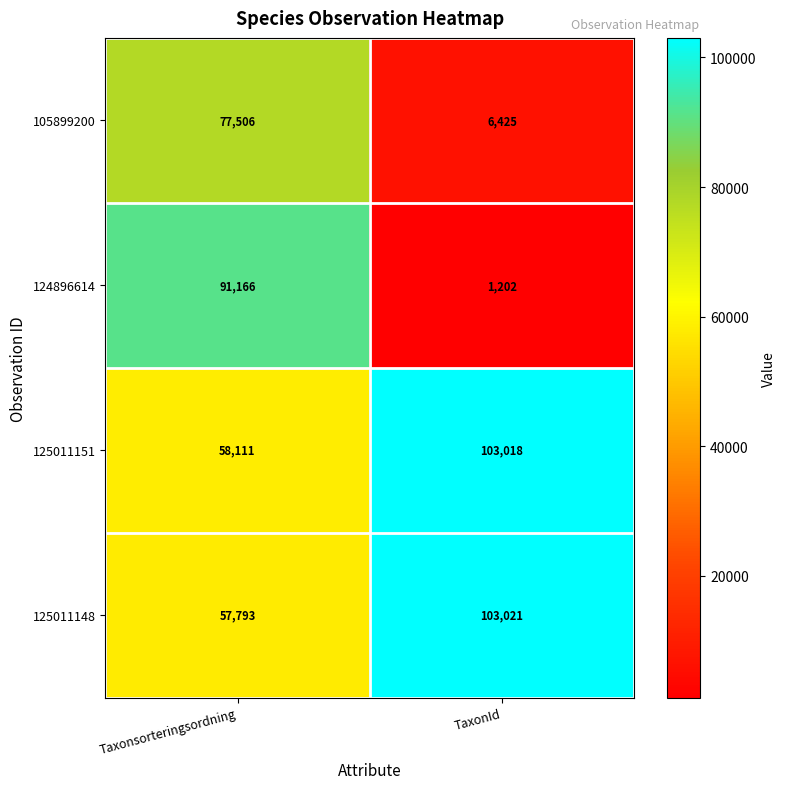

Which category has the highest value across all series?

TaxonId